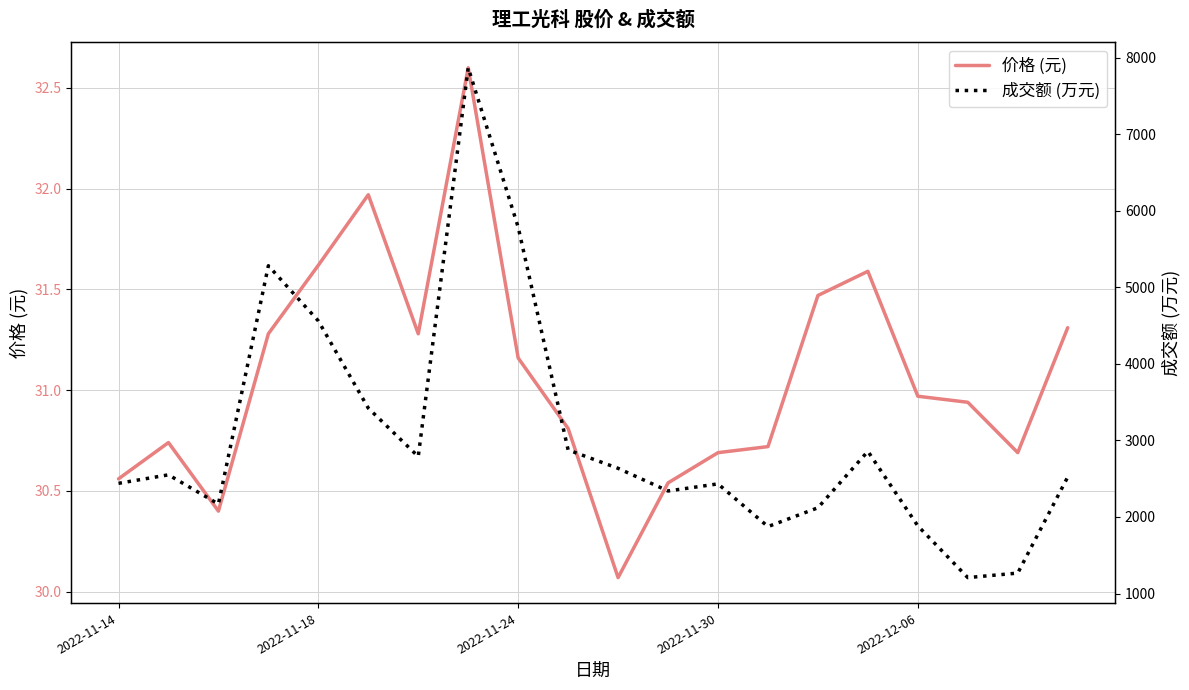

True or false: 价格 (元) has a value of 46.5 at 2022-11-30.

False